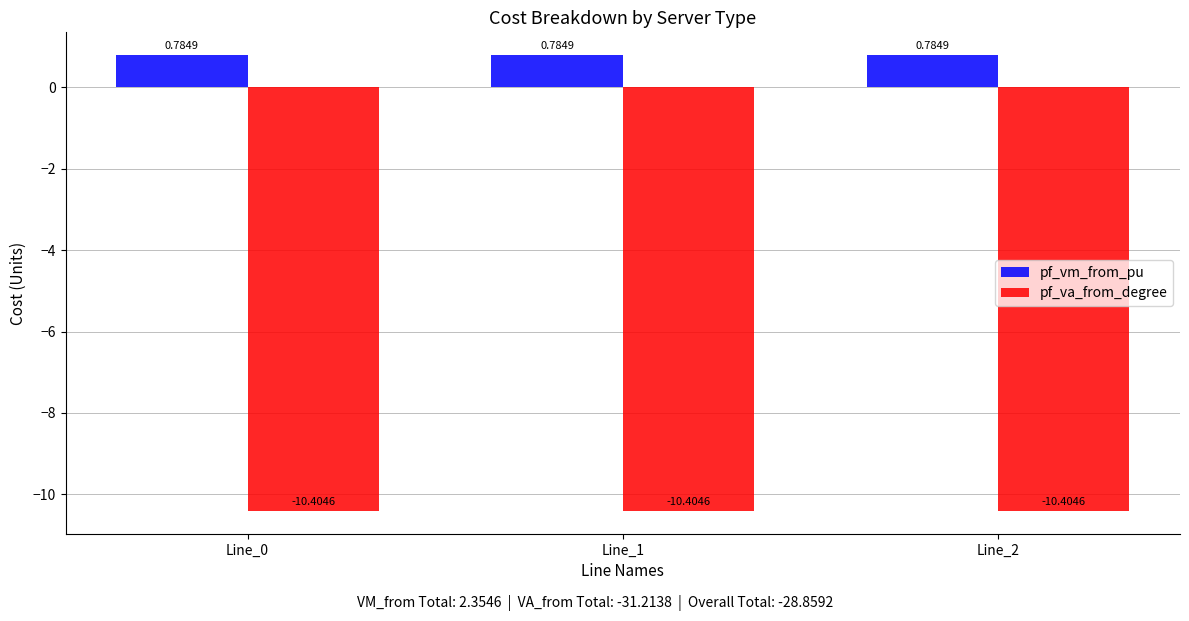

What is the difference between the highest and lowest values at Line_2?

11.2